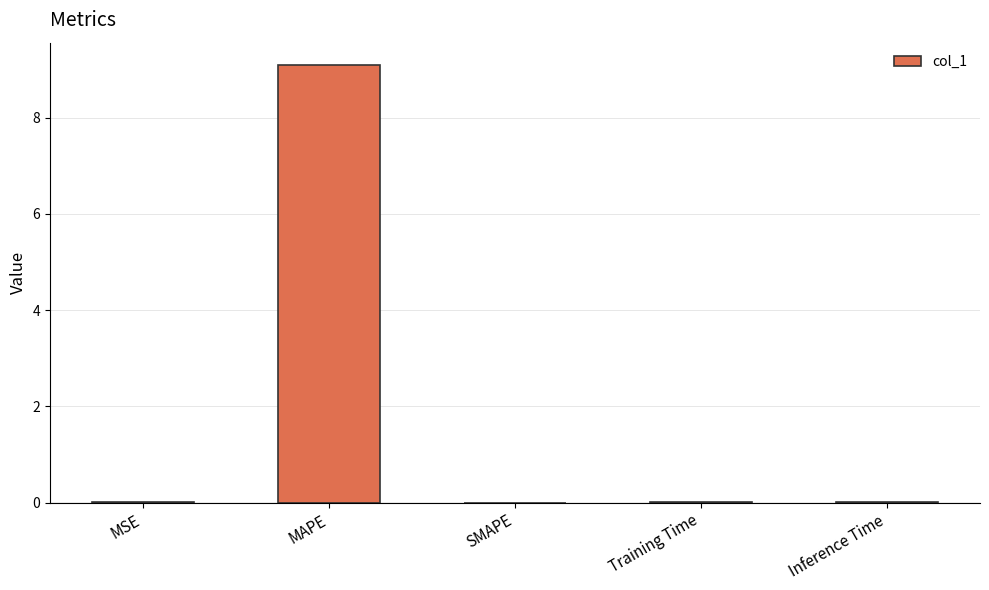

Which has a higher value, MSE or MAPE?

MAPE